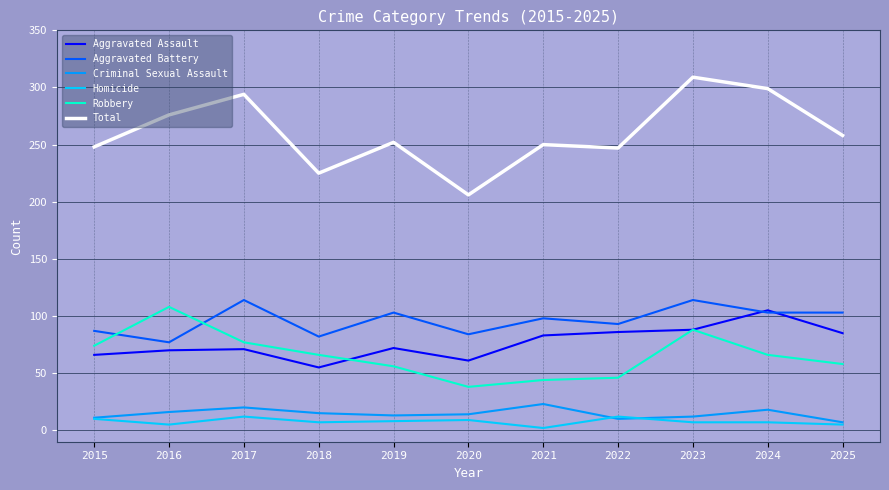

Is this an area chart (filled region under the line)?

No